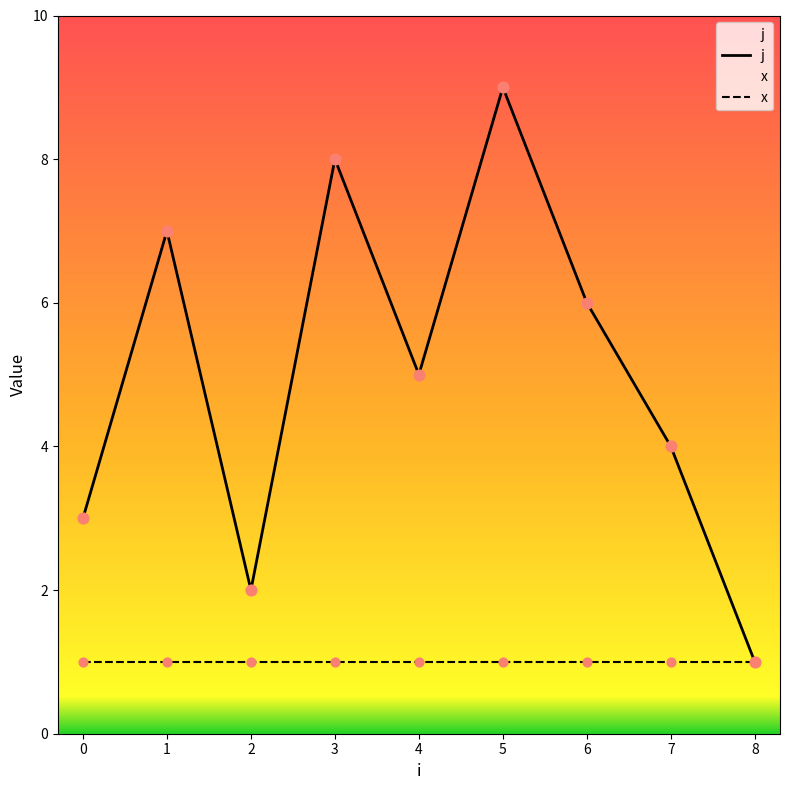

Between 1 and 7, which is larger?

1